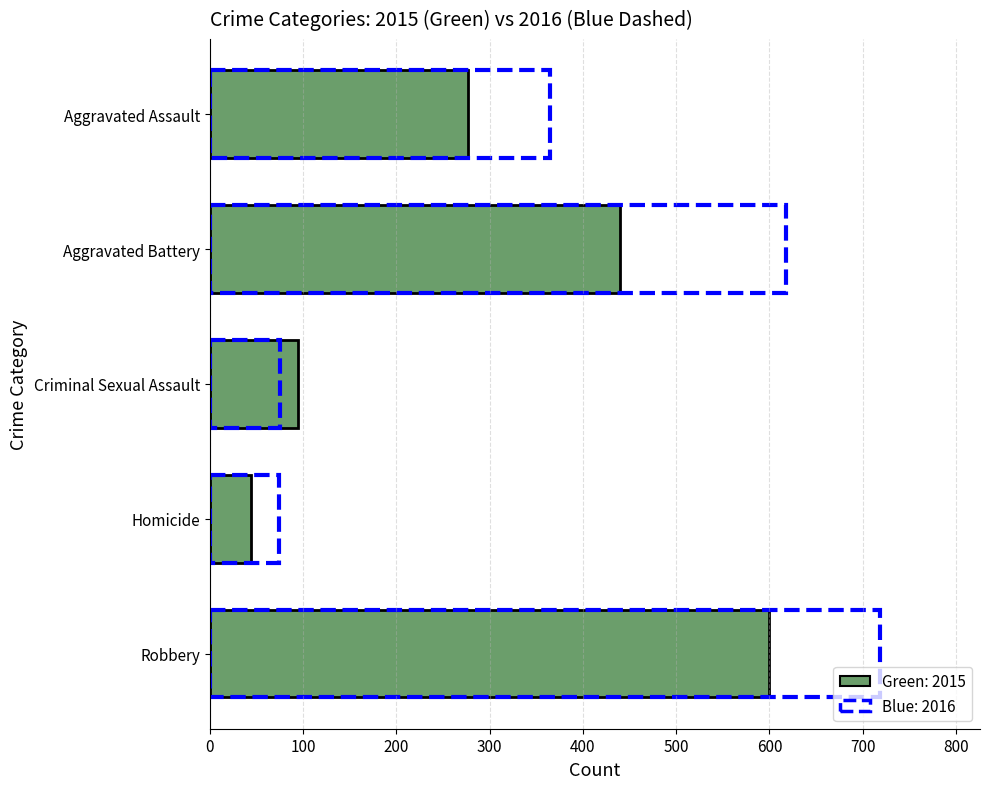

How many data points does each series have?

5